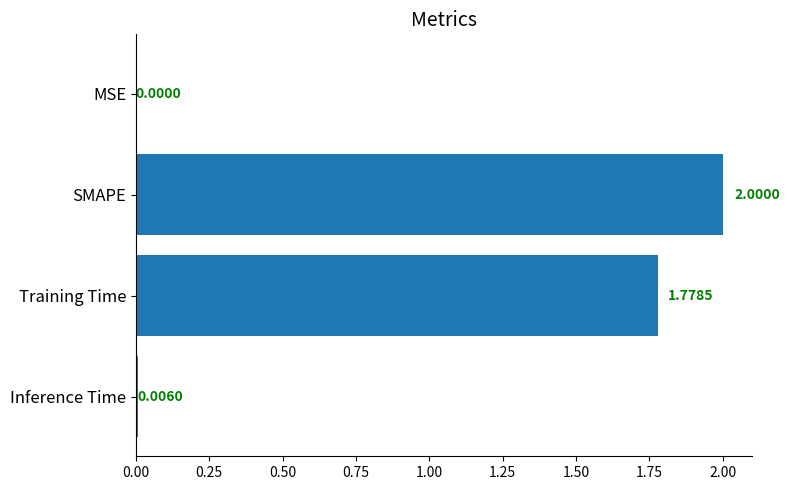

What is the change in value from Training Time to Inference Time?

-1.8